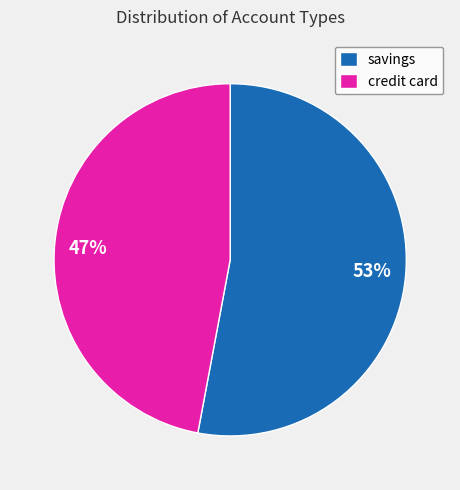

Combined, do credit card and savings account for over 50%?

Yes